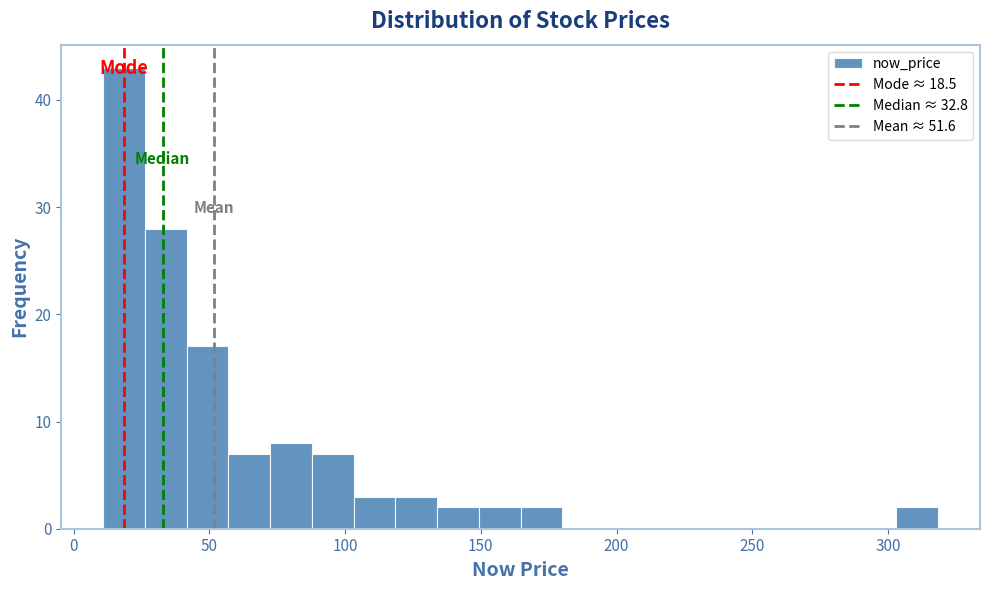

Read against the x-axis, roughly where is the centre of the tallest bar?

20